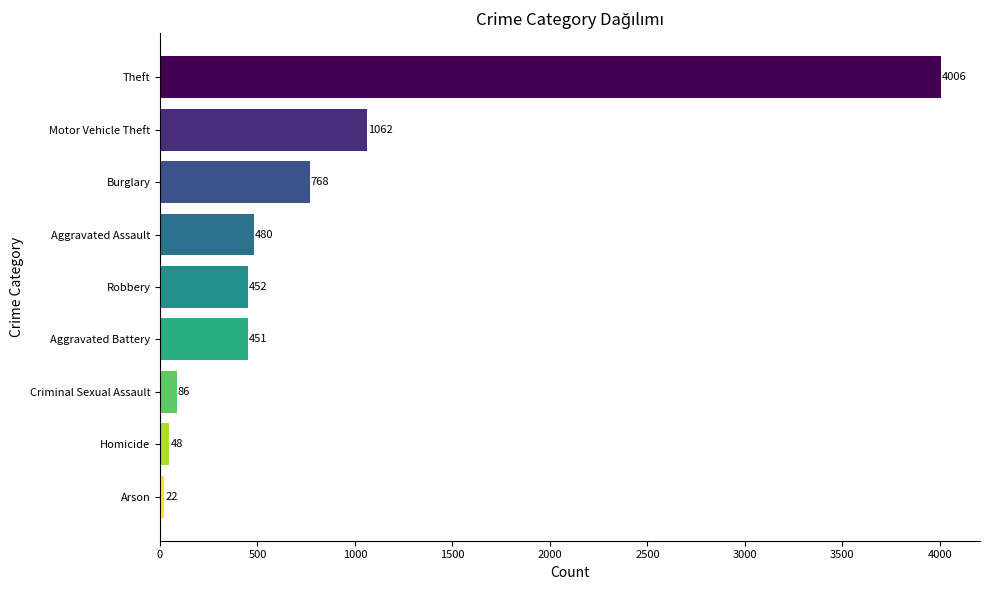

What is the change in value from Burglary to Criminal Sexual Assault?

-682